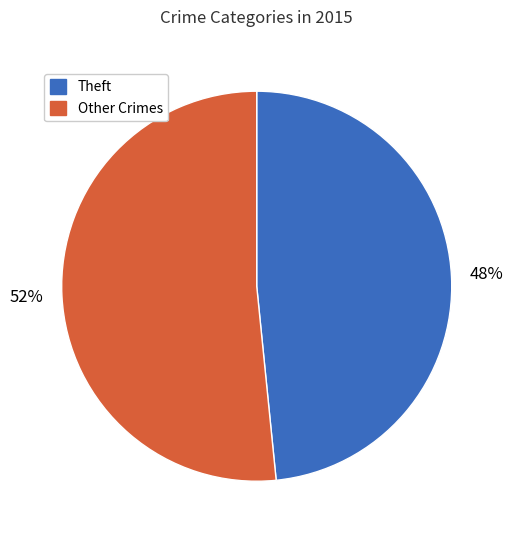

Is there any slice that represents more than half of the pie?

Yes